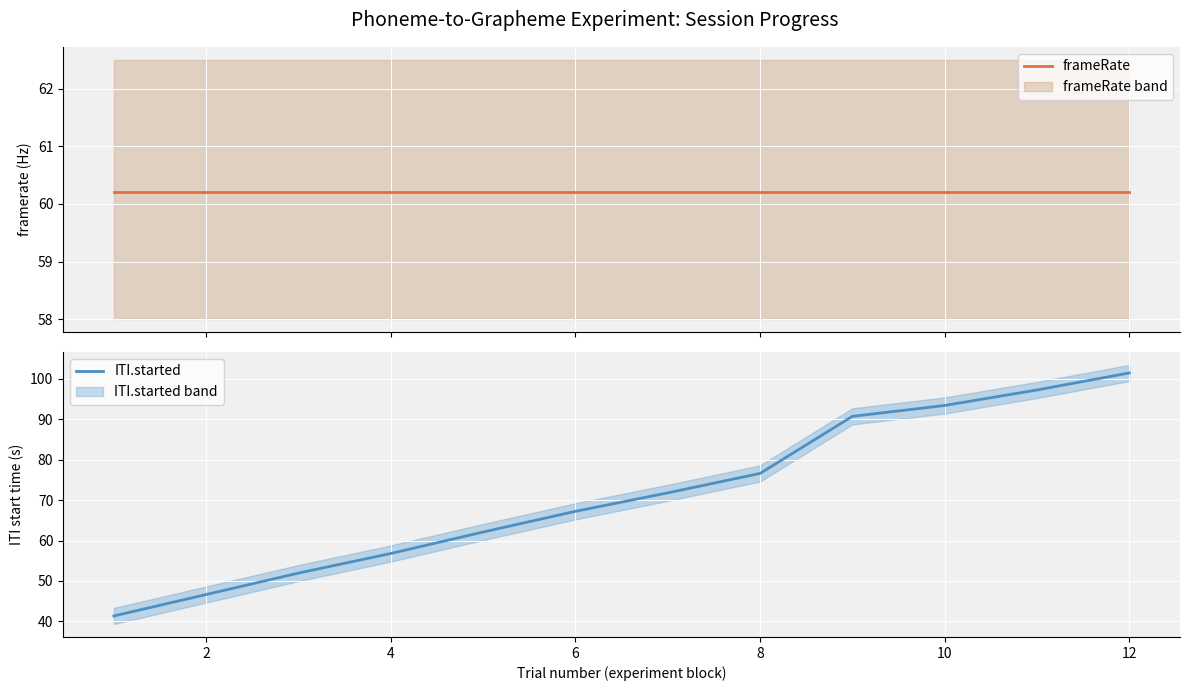

Reading left to right, list all the values displayed in this chart.

frameRate: 60.2	60.2	60.2	60.2	60.2	60.2	60.2	60.2	60.2	60.2	60.2	60.2
ITI.started: 41.3	46.6	51.9	56.8	62.1	67.2	71.8	76.6	90.7	93.4	97.3	101.5